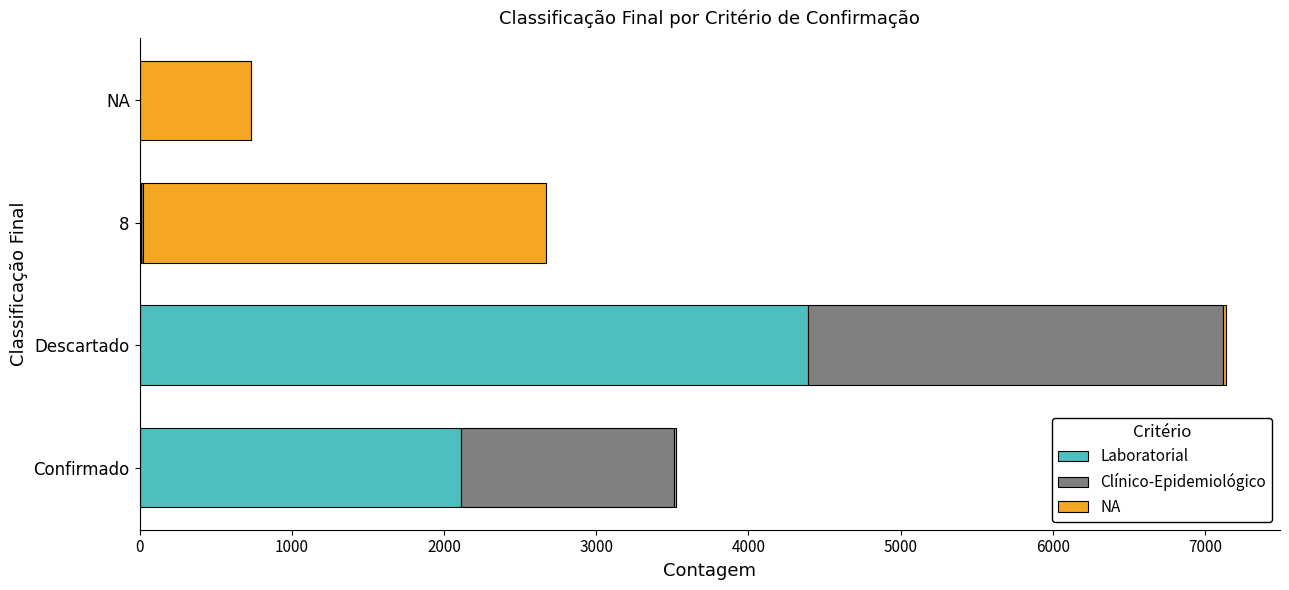

At which category is the sum across all series the highest?

Descartado